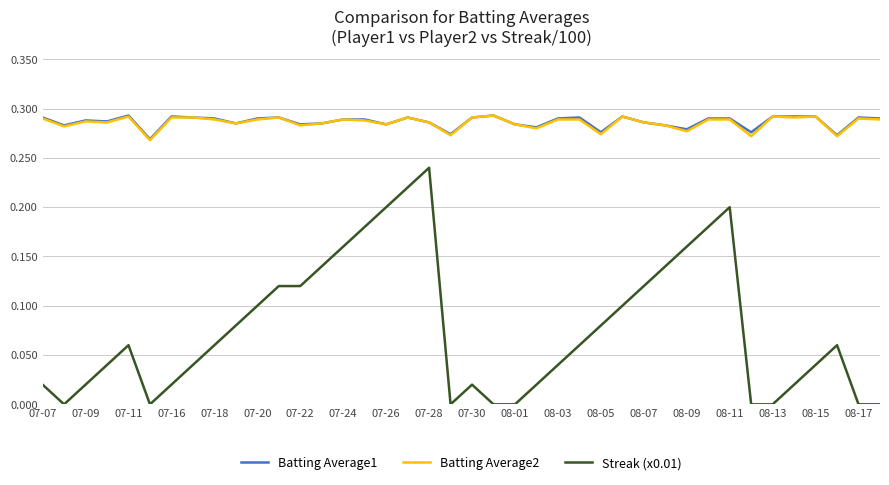

Which series has the widest spread of values?

Streak (x0.01)